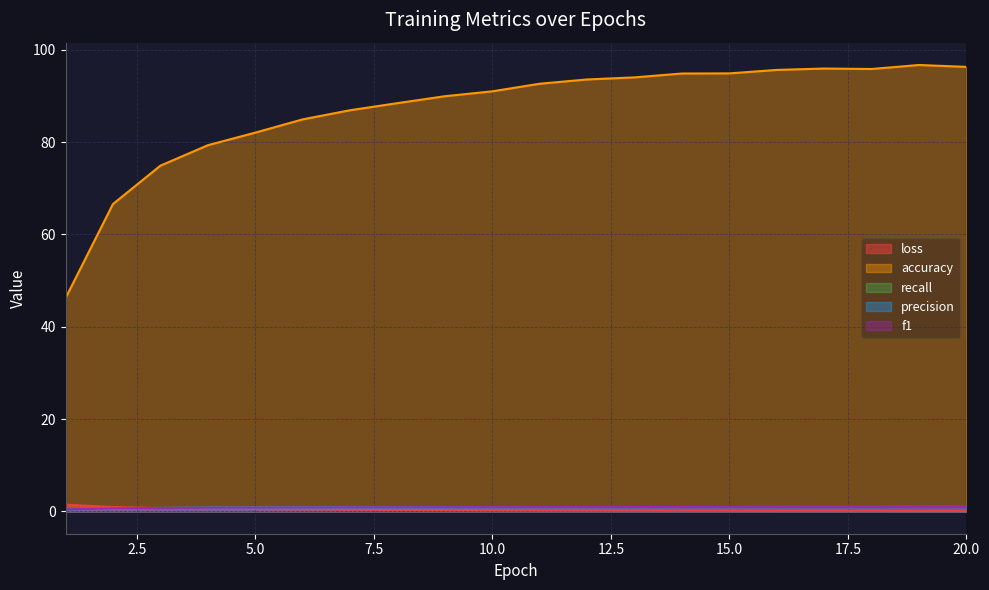

Reading right to left, extract all data points from this chart.

loss: 0.1	0.1	0.1	0.1	0.1	0.1	0.1	0.2	0.2	0.2	0.2	0.3	0.3	0.4	0.4	0.5	0.6	0.7	0.9	1.5
accuracy: 96.3	96.7	95.9	96.0	95.7	94.9	94.9	94.0	93.6	92.7	91.0	90.0	88.5	86.9	84.9	82.1	79.3	74.9	66.6	46.2
recall: 1.0	1.0	1.0	1.0	1.0	0.9	0.9	0.9	0.9	0.9	0.9	0.9	0.9	0.9	0.8	0.8	0.8	0.7	0.7	0.5
precision: 1.0	1.0	1.0	1.0	1.0	0.9	0.9	0.9	0.9	0.9	0.9	0.9	0.9	0.9	0.8	0.8	0.8	0.7	0.7	0.5
f1: 1.0	1.0	1.0	1.0	1.0	0.9	0.9	0.9	0.9	0.9	0.9	0.9	0.9	0.9	0.8	0.8	0.8	0.7	0.7	0.5